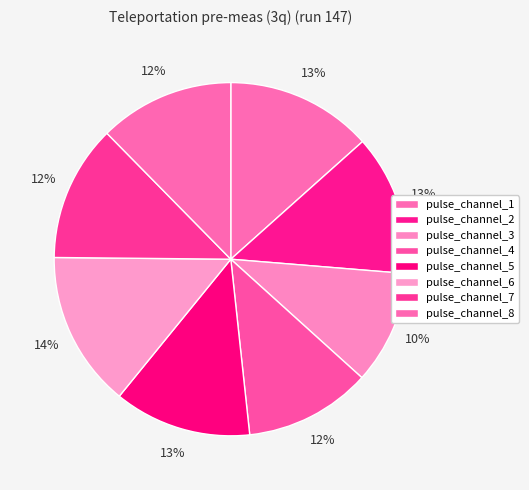

What is the smallest slice in the pie chart?

pulse_channel_3